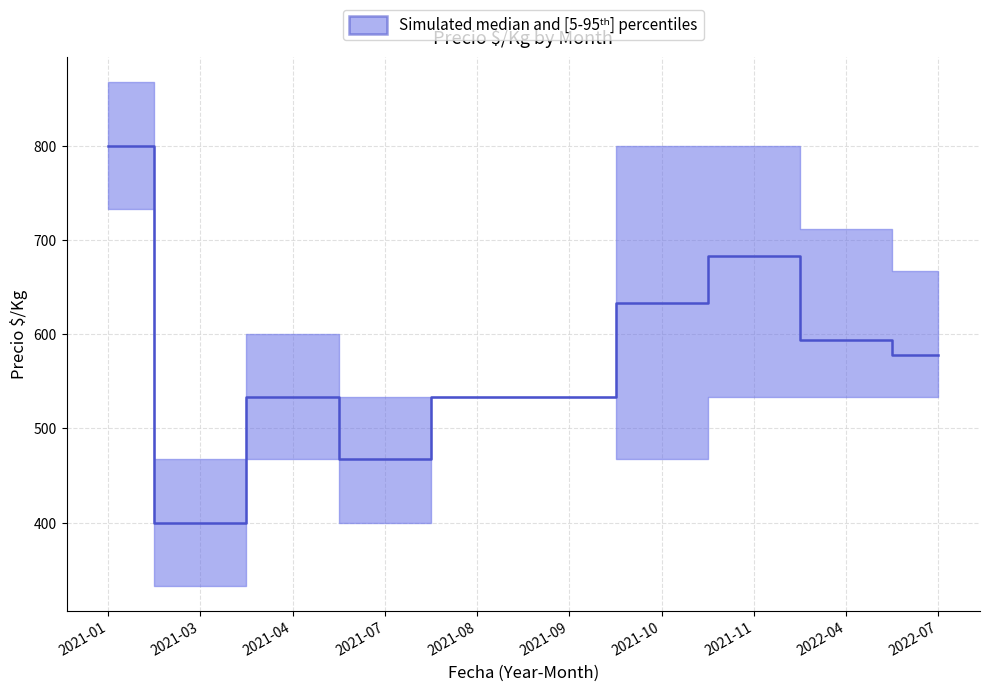

What is the value of the 1st point from the left?

800